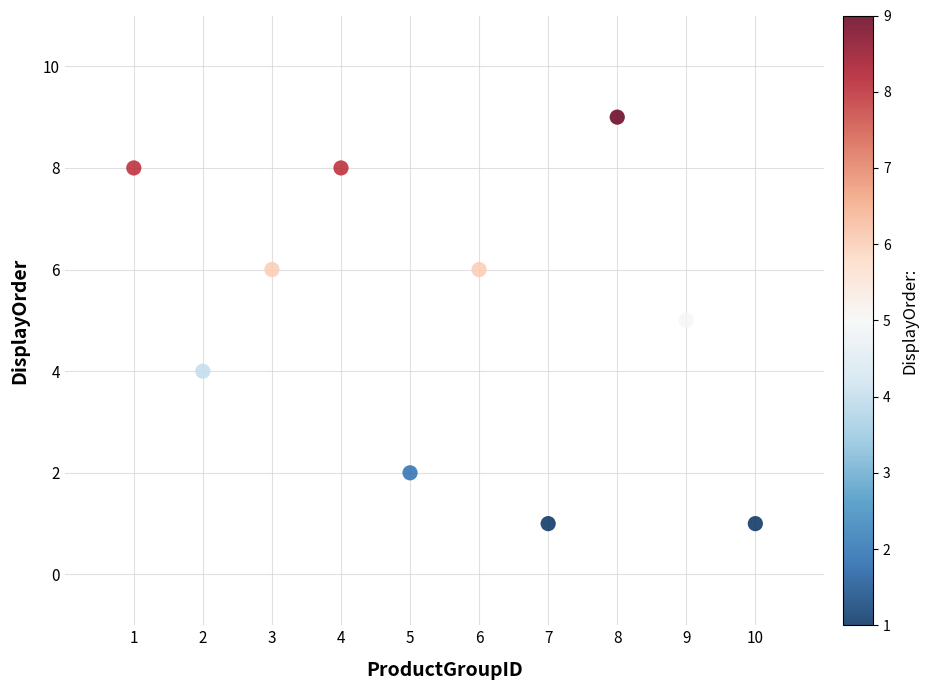

What is the average X value?

6